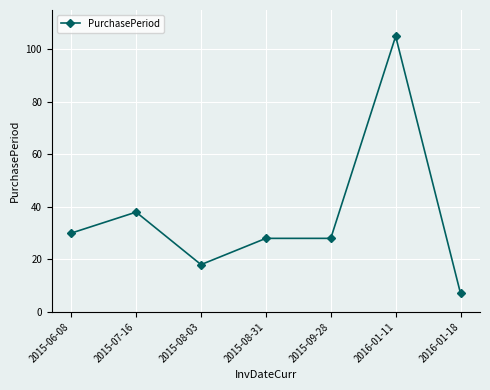

What is the greatest value displayed?

105